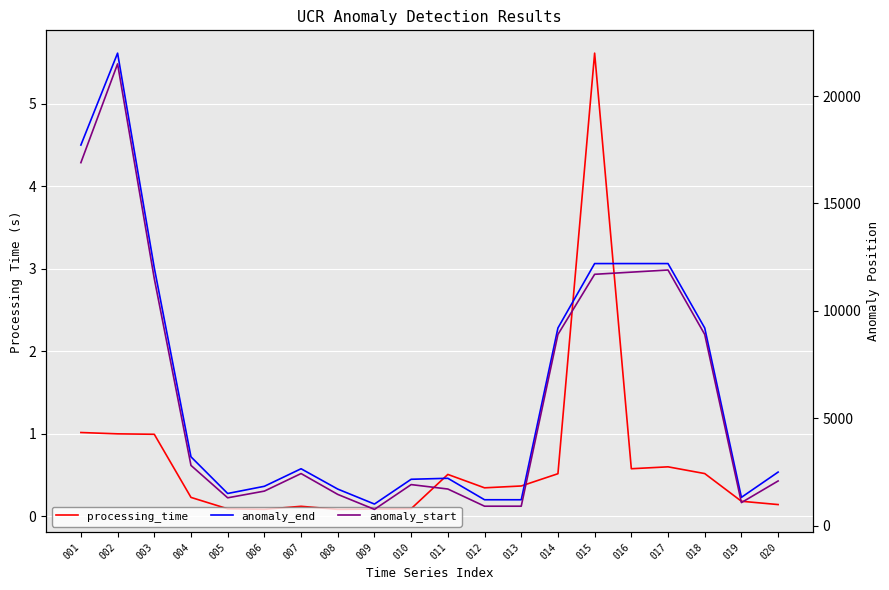

Where is processing_time nearest to the value 2?

001